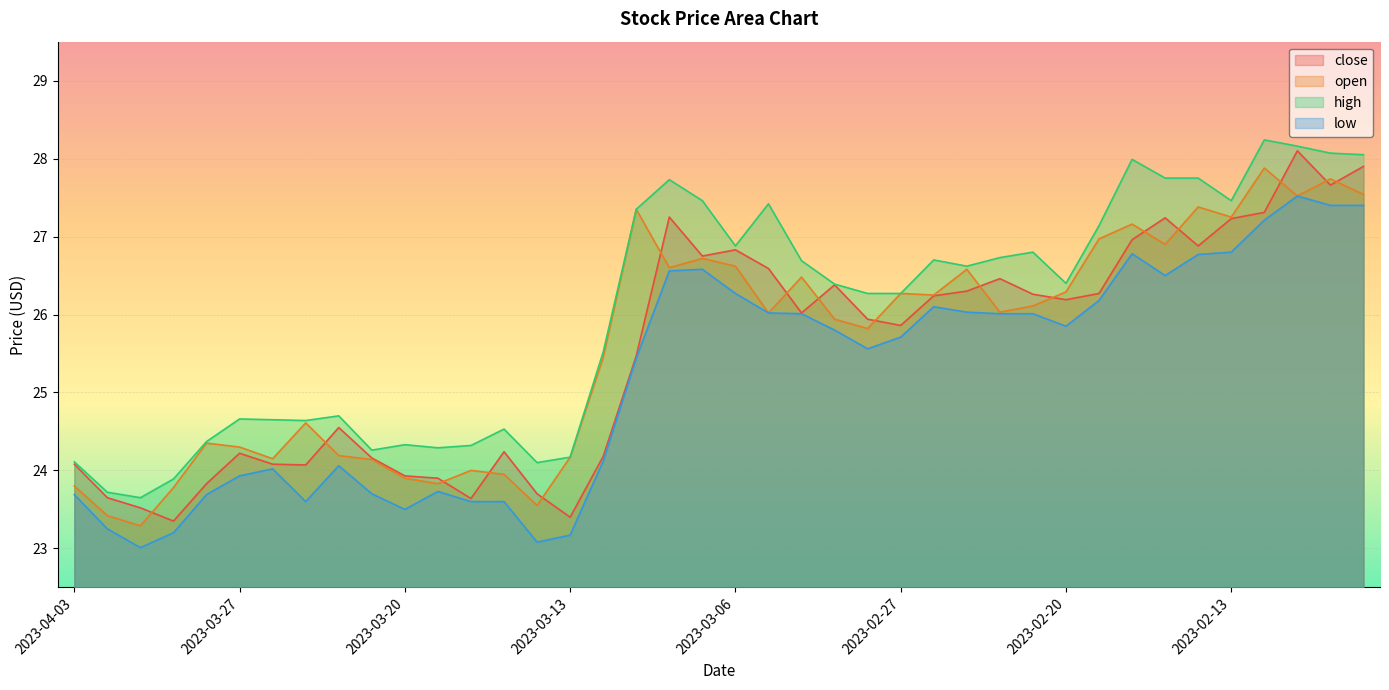

Rank the series at 2023-02-10 from lowest to highest value.

low, close, open, high